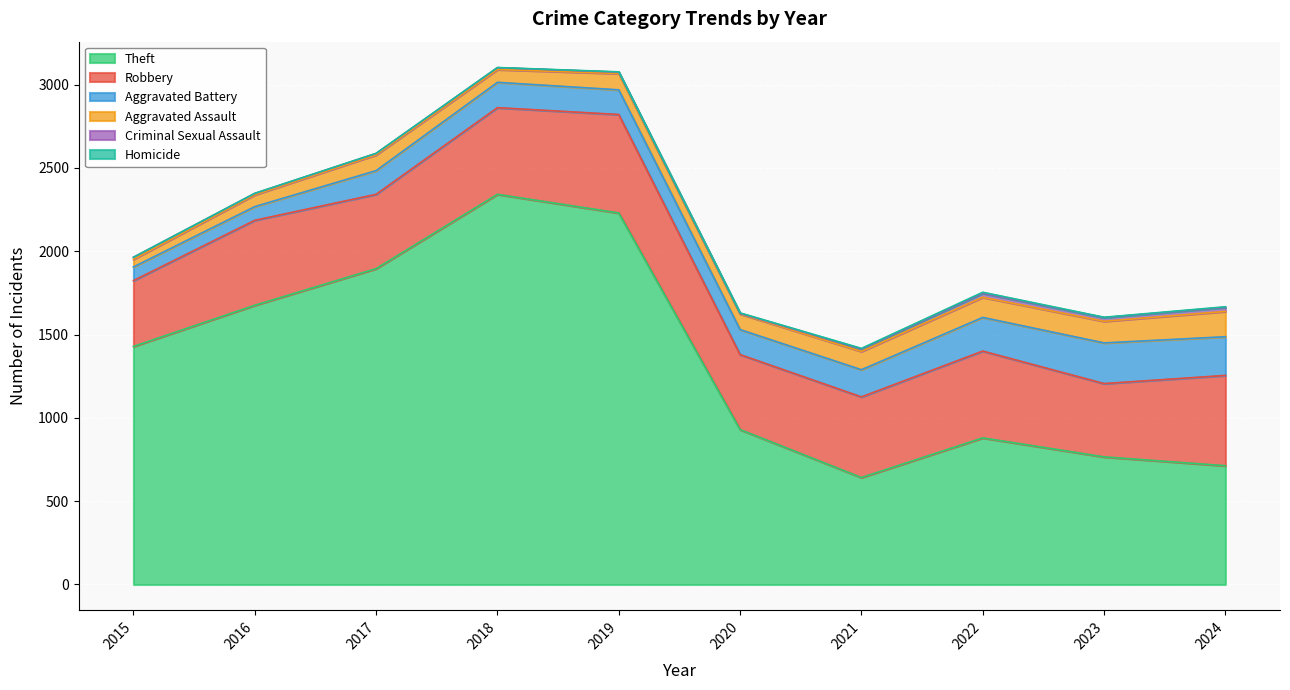

True or false: Aggravated Assault and Homicide cross at least once.

False